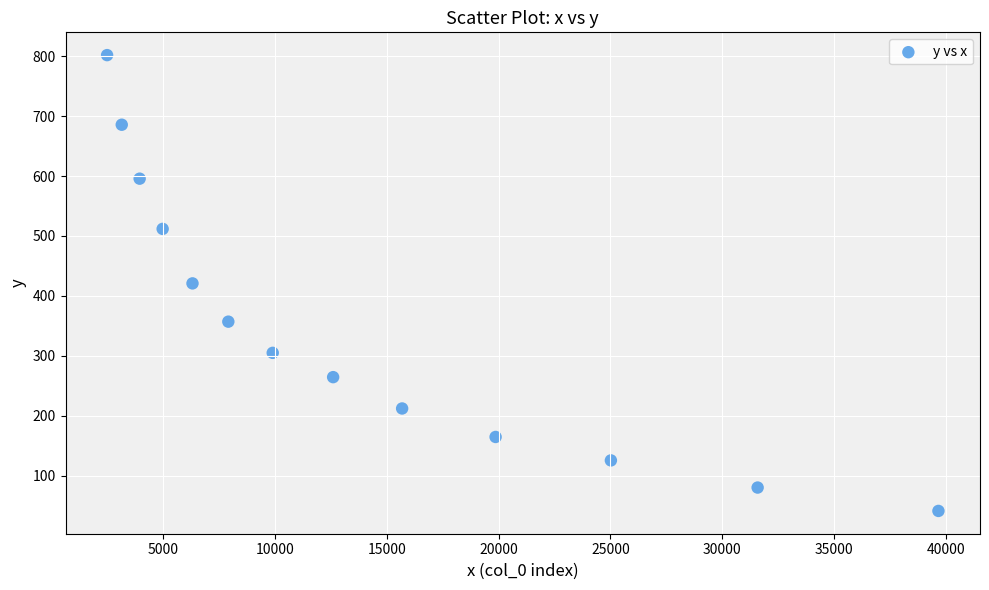

What is the range of X values (max minus min)?

37179.5